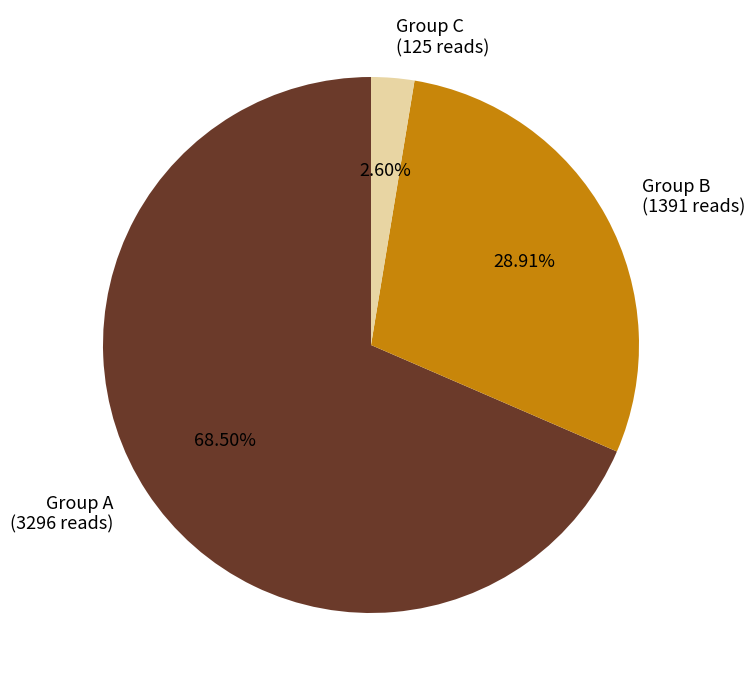

Rank the categories by value from lowest to highest.

Group C, Group B, Group A